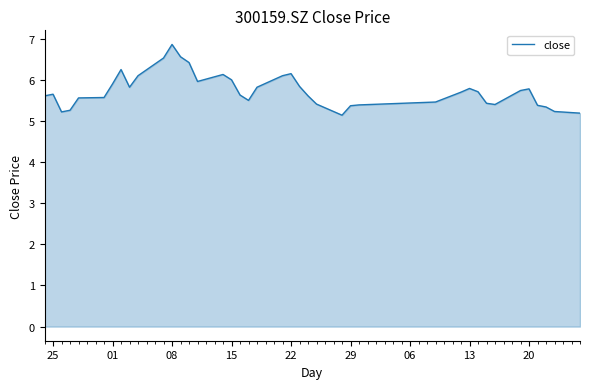

What is the minimum value shown in the chart?

5.1